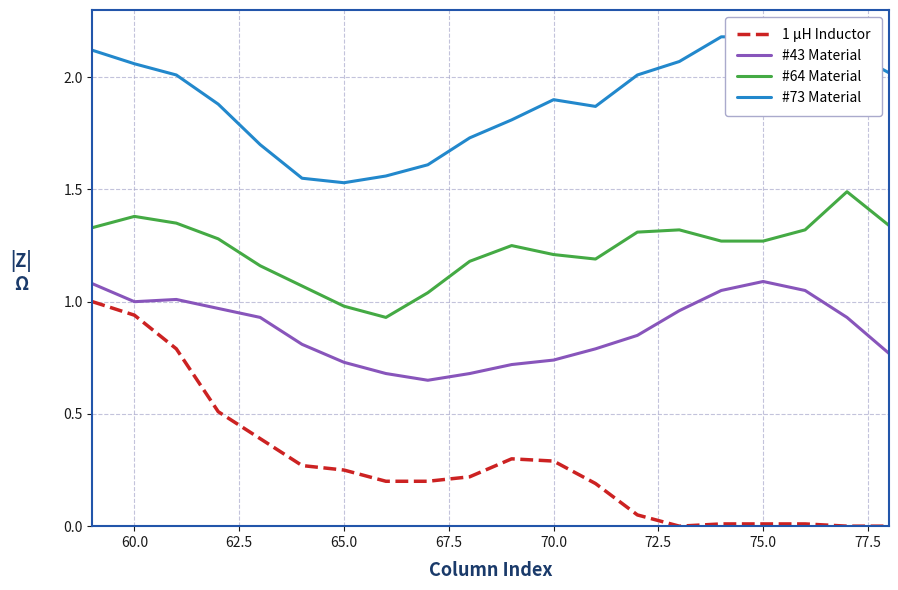

True or false: #64 Material has a value of 1.9 at 75.0.

False